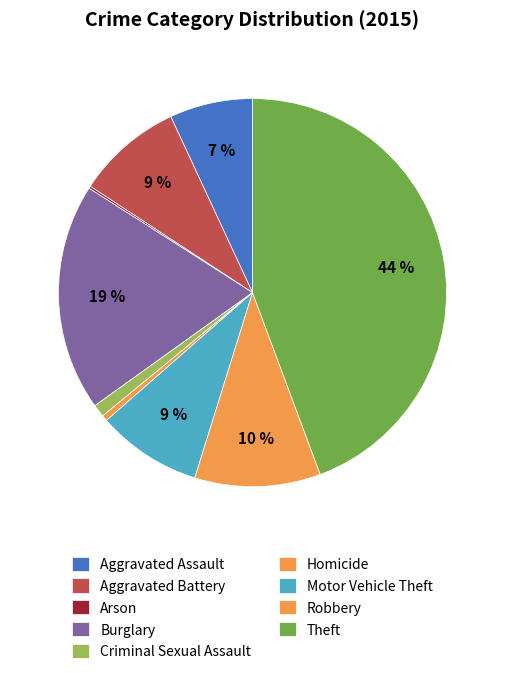

Between Theft and Criminal Sexual Assault, which is larger?

Theft